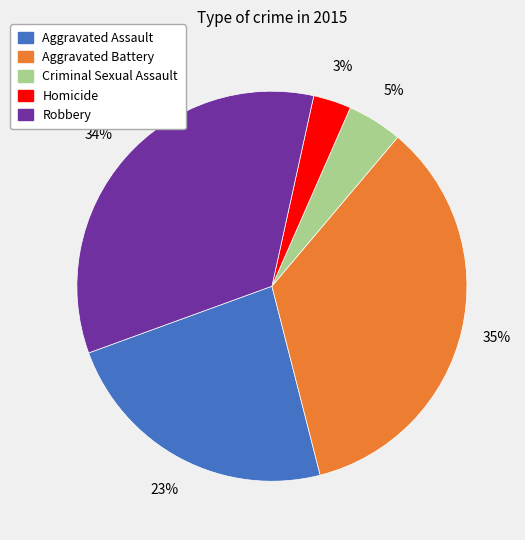

To the nearest percent, what portion does Aggravated Battery represent?

35%